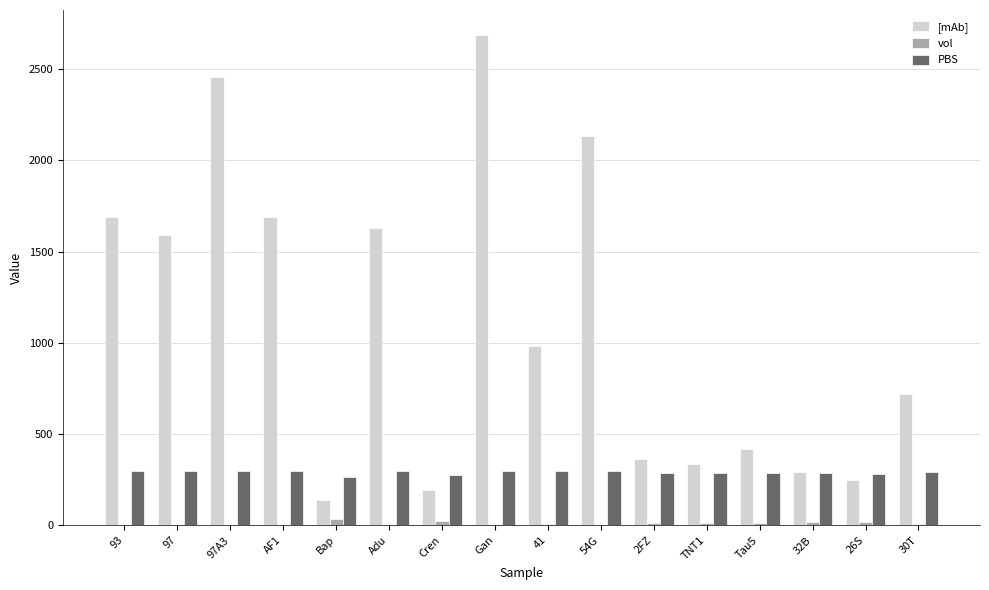

The value of vol at Bap is 32.6. True or false?

True